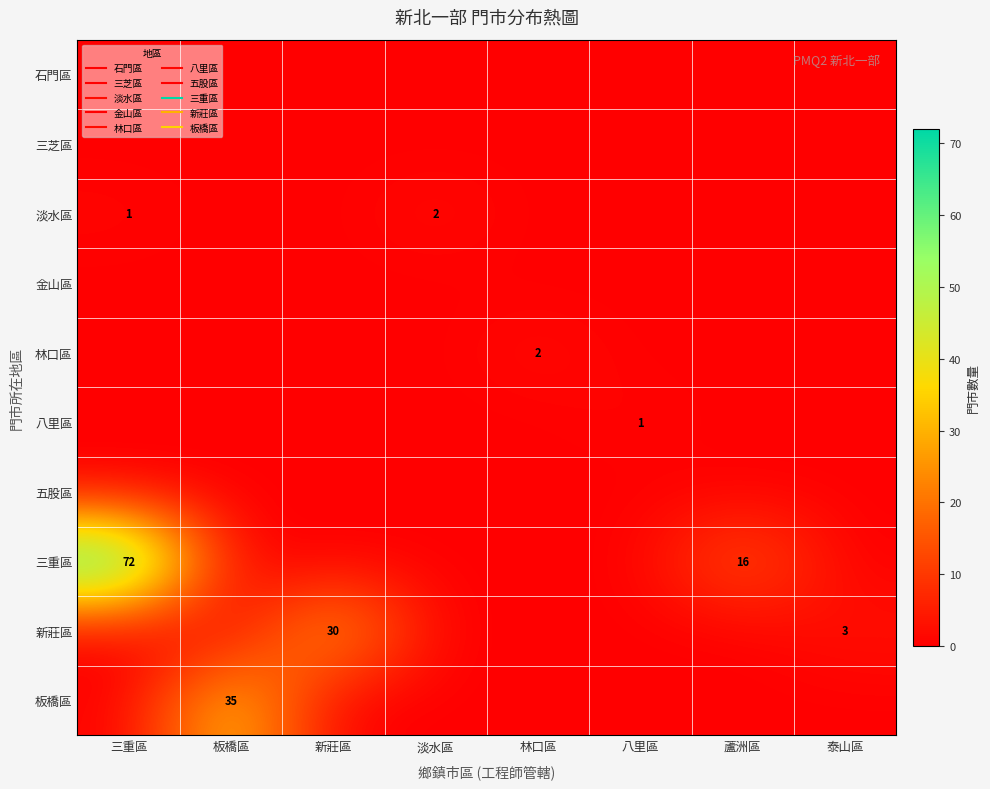

At how many categories does at least one series exceed 16?

3